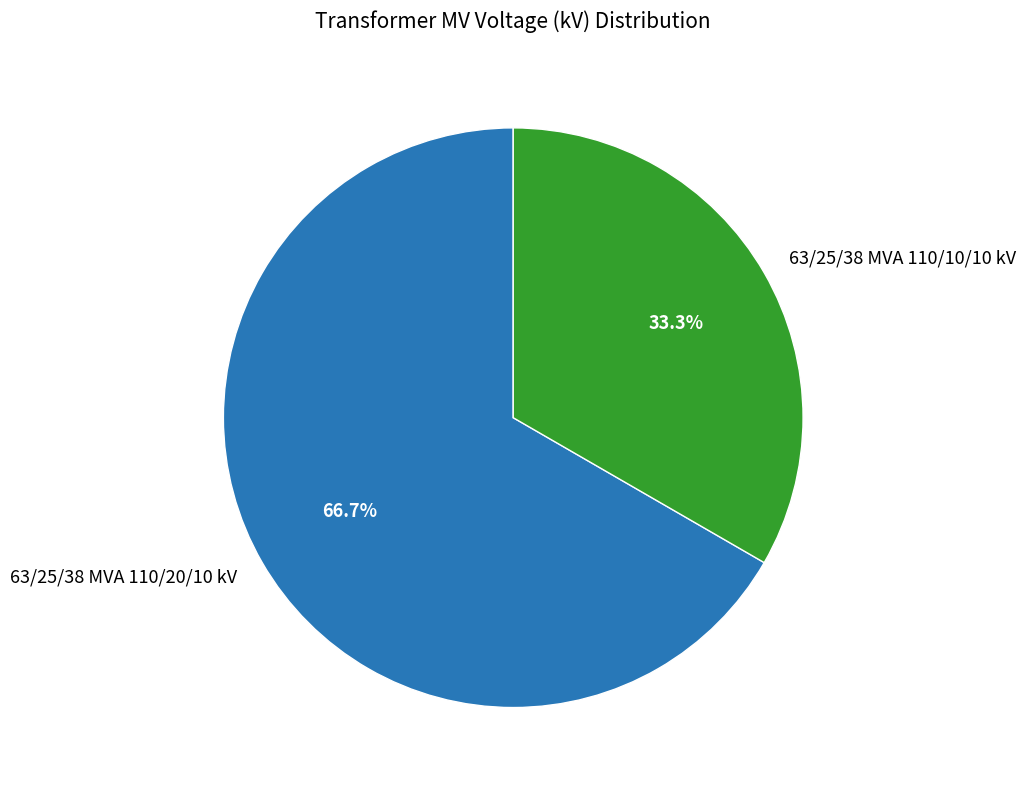

To the nearest percent, what portion does 63/25/38 MVA 110/10/10 kV represent?

33%